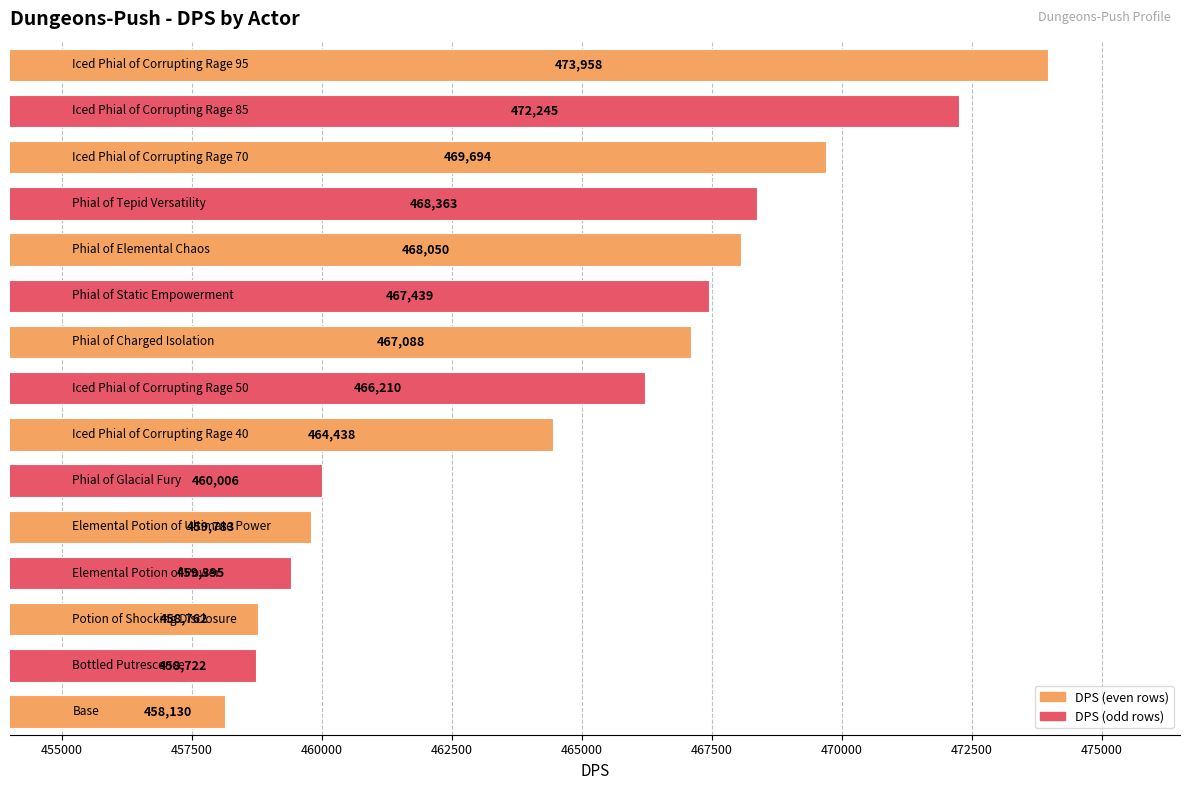

Are the bars horizontal?

Yes